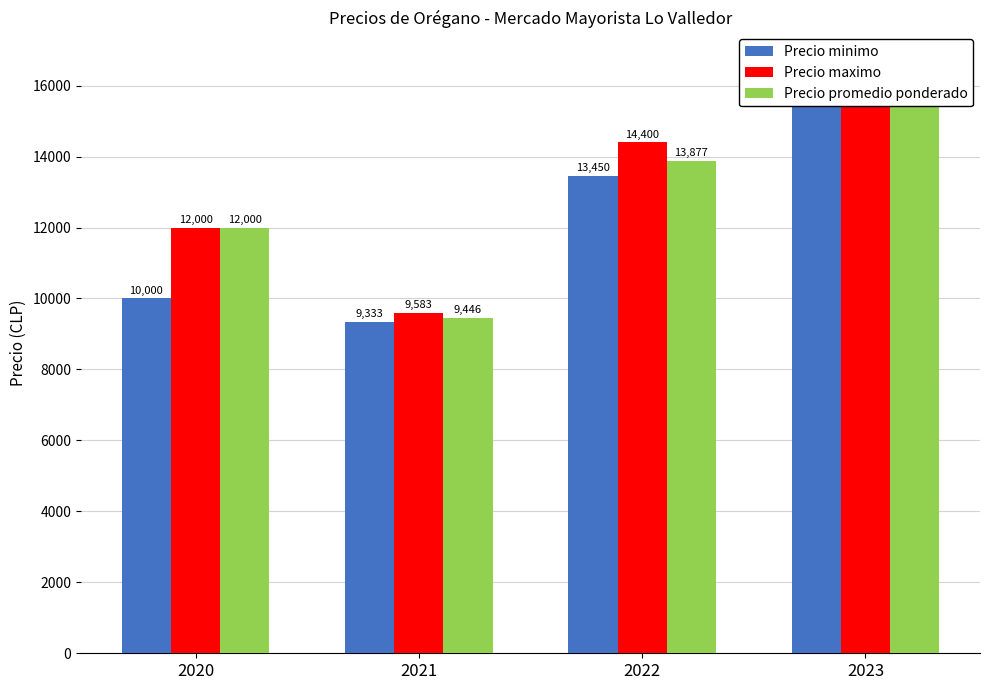

Which series has the largest range (max minus min)?

Precio maximo